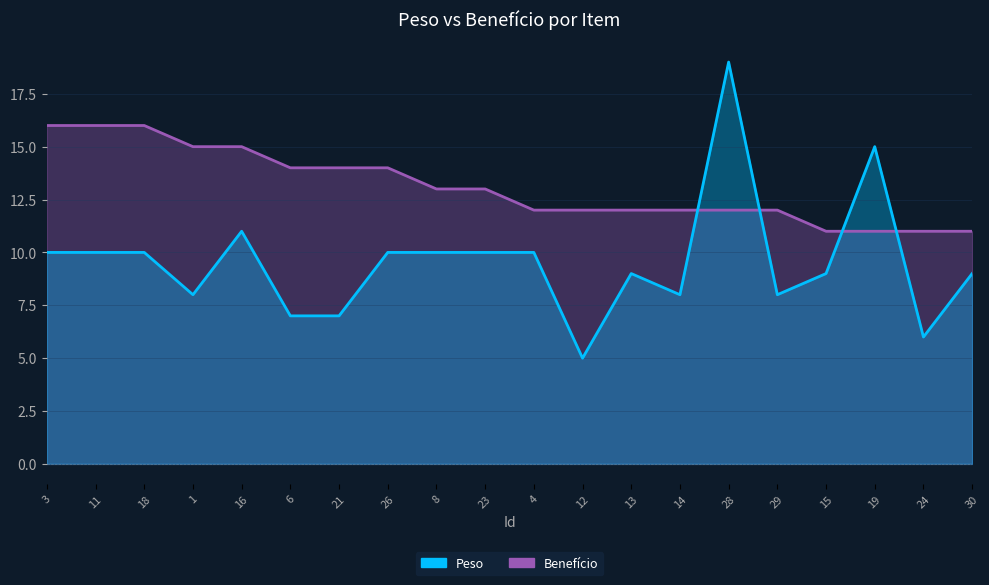

What is the difference between the maximum and second lowest values in the Peso series?

13